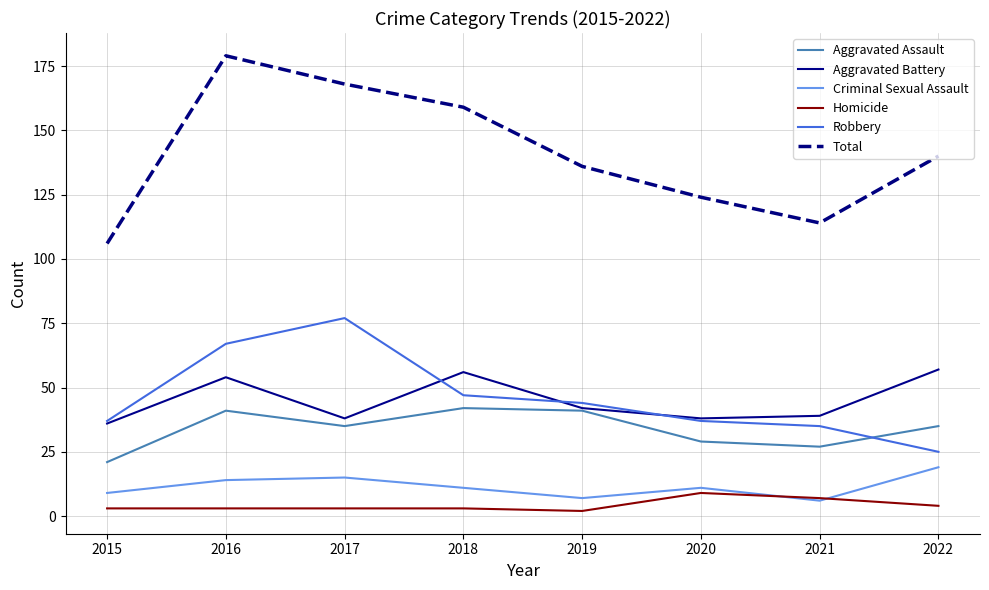

What are all the series names shown in the legend?

Aggravated Assault, Aggravated Battery, Criminal Sexual Assault, Homicide, Robbery, Total